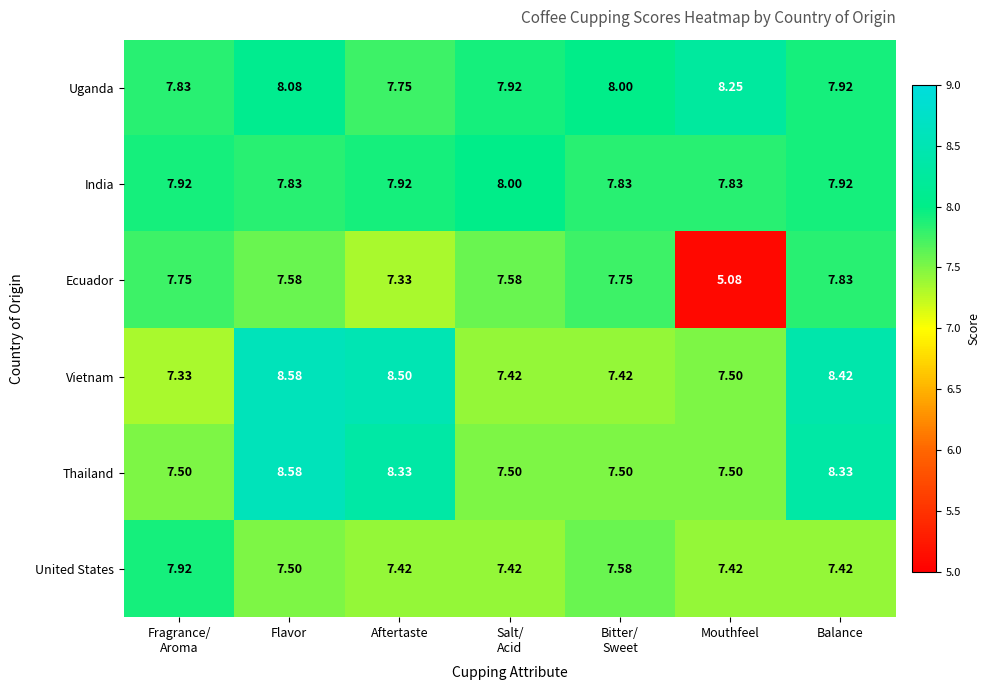

Which label corresponds to the smallest value in the chart?

Mouthfeel